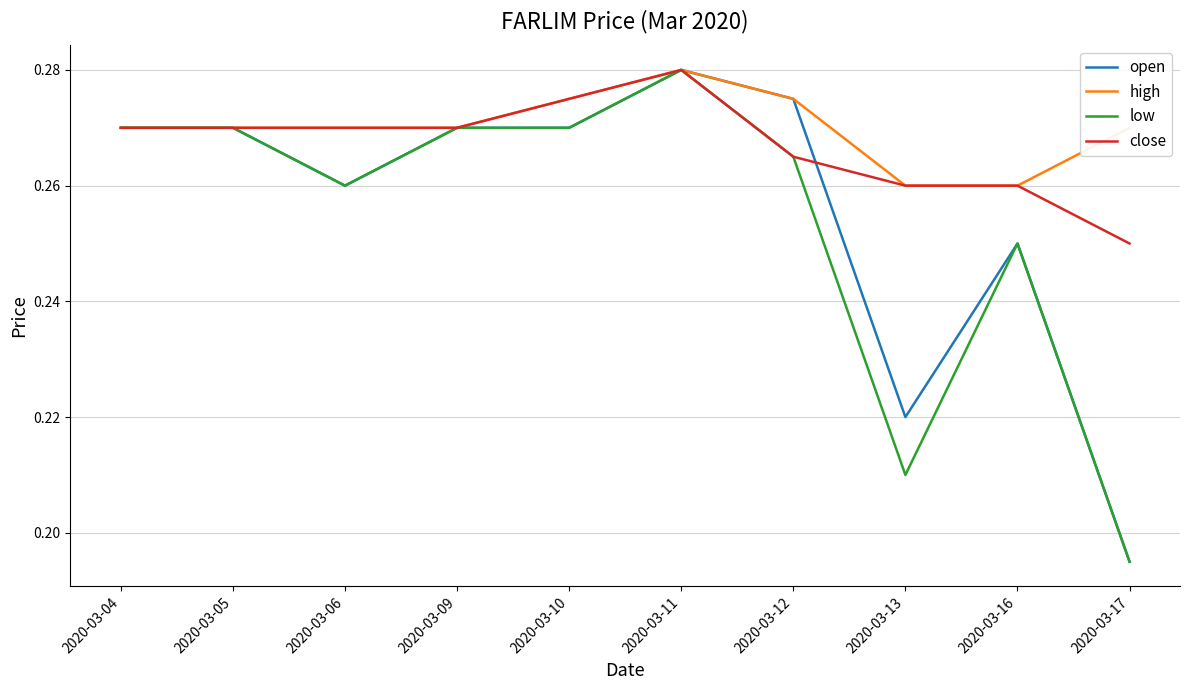

What is the total value across all series at 2020-03-10?

1.1